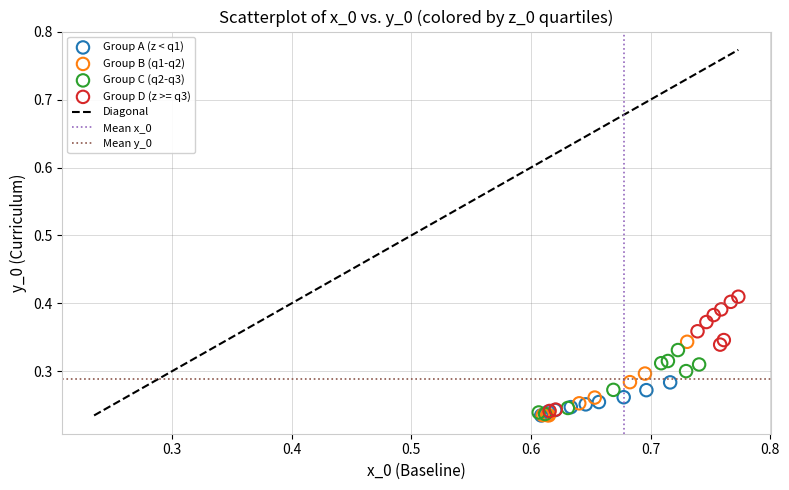

Which series contains the highest Y value?

Group D (z >= q3)